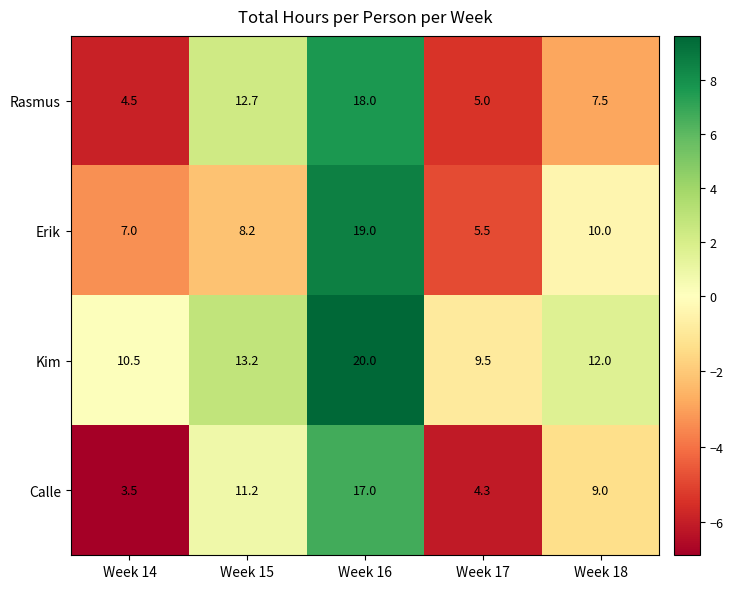

How many distinct data groups are displayed?

4